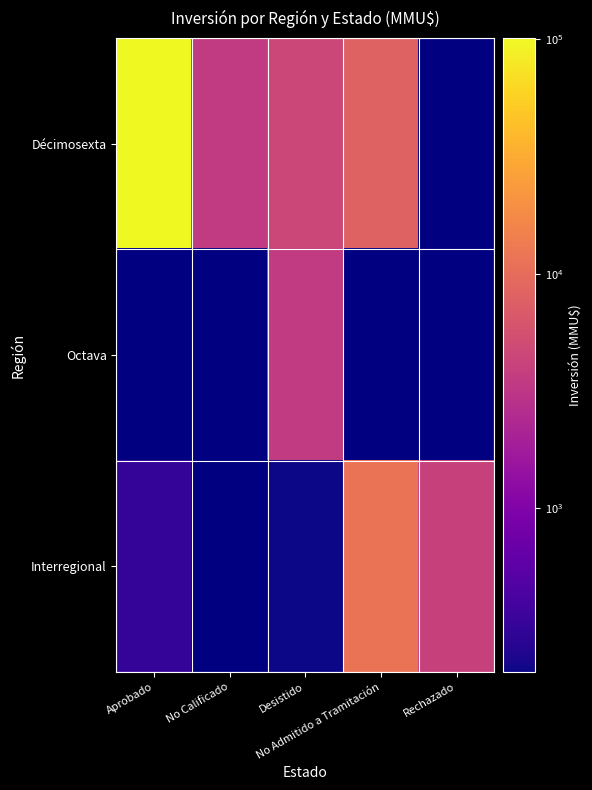

What is the spread (max minus min) of values at Aprobado?

101263